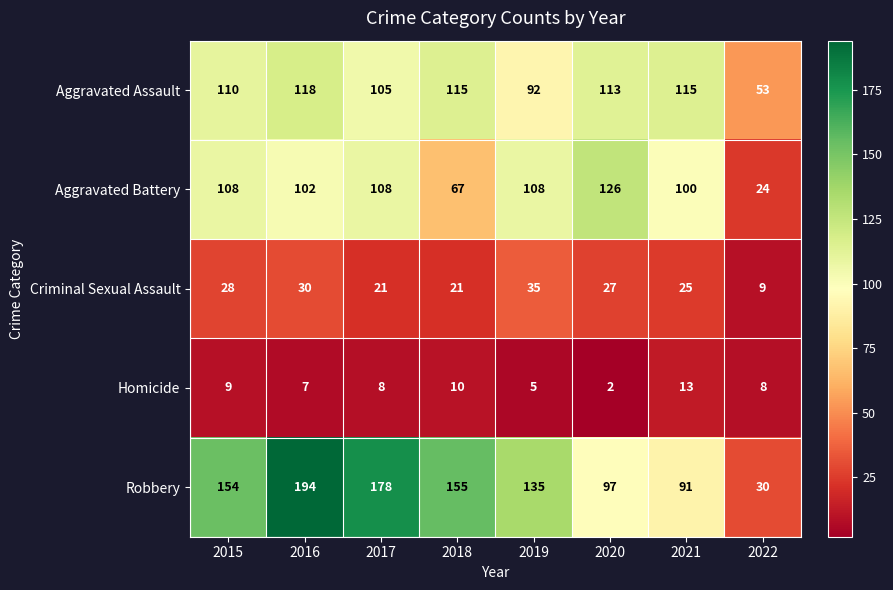

What is the total value across all series at 2017?

420